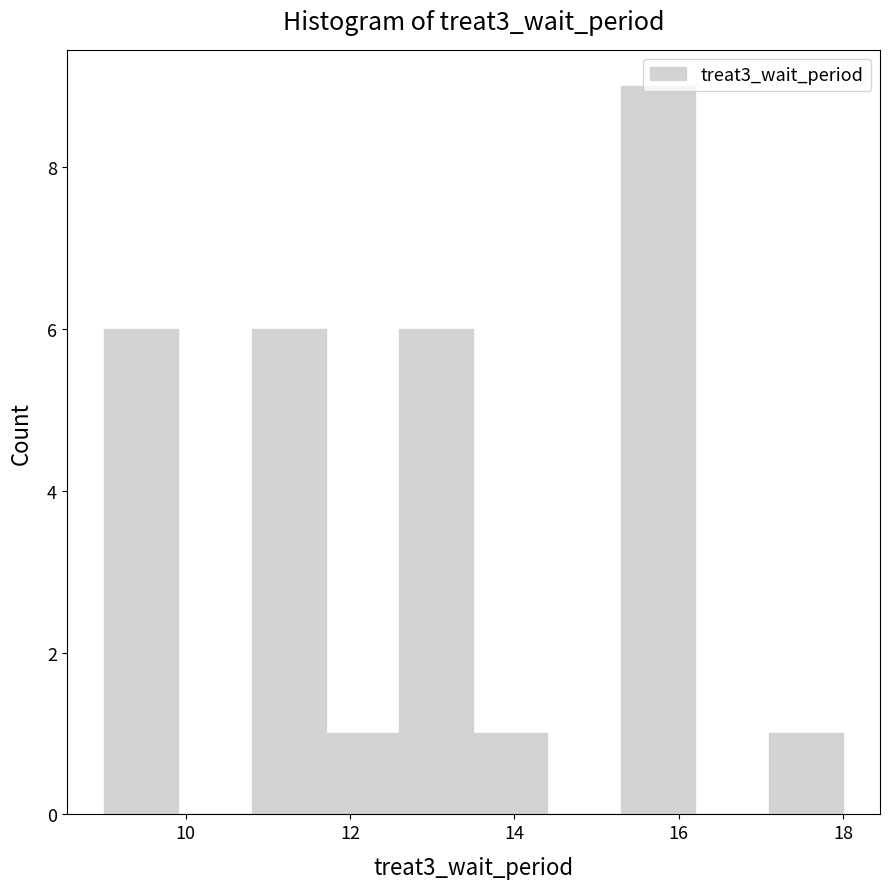

Reading left to right, list every bar in this chart as the range it spans on the x-axis followed by its height. Neither the bar edges nor the heights are printed on the chart, so give them approximately, as read against the axes.

9.0 to 9.9: 6
9.9 to 10.8: 0
10.8 to 11.7: 6
11.7 to 12.6: 1
12.6 to 13.5: 6
13.5 to 14.4: 1
14.4 to 15.3: 0
15.3 to 16.2: 9
16.2 to 17.1: 0
17.1 to 18.0: 1